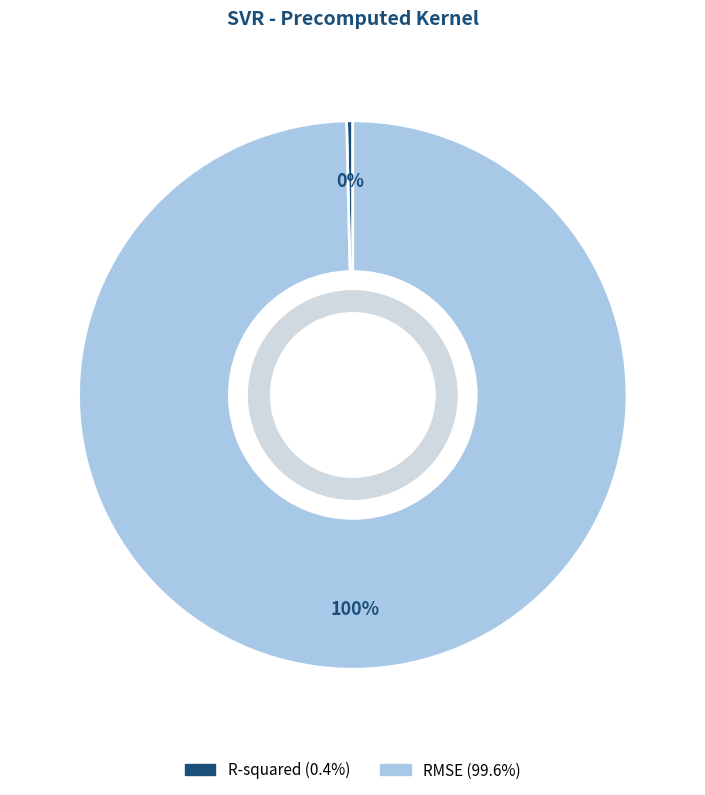

To the nearest percent, what is the average slice percentage?

50%